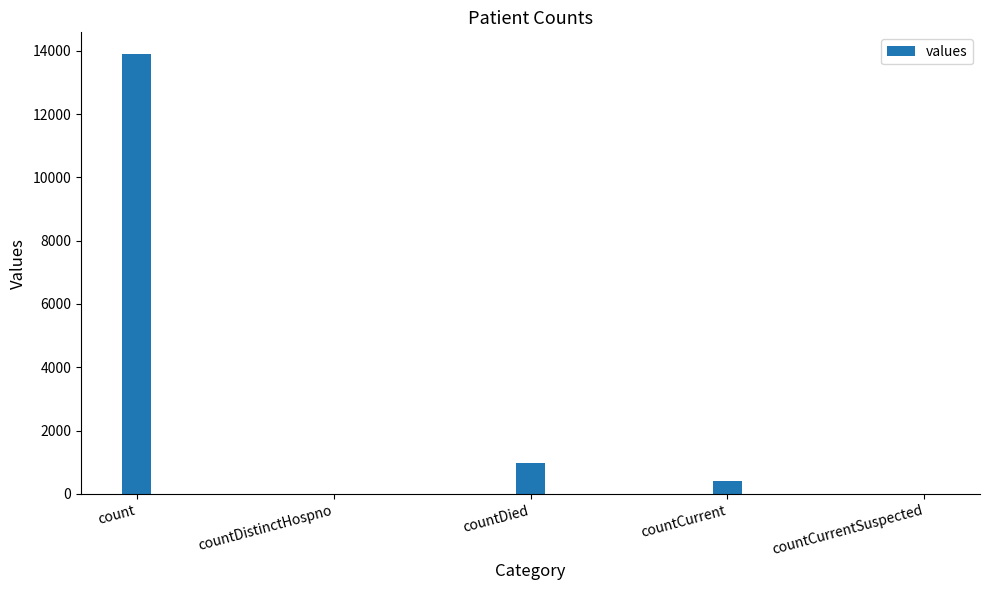

How many categories are shown in the chart?

5